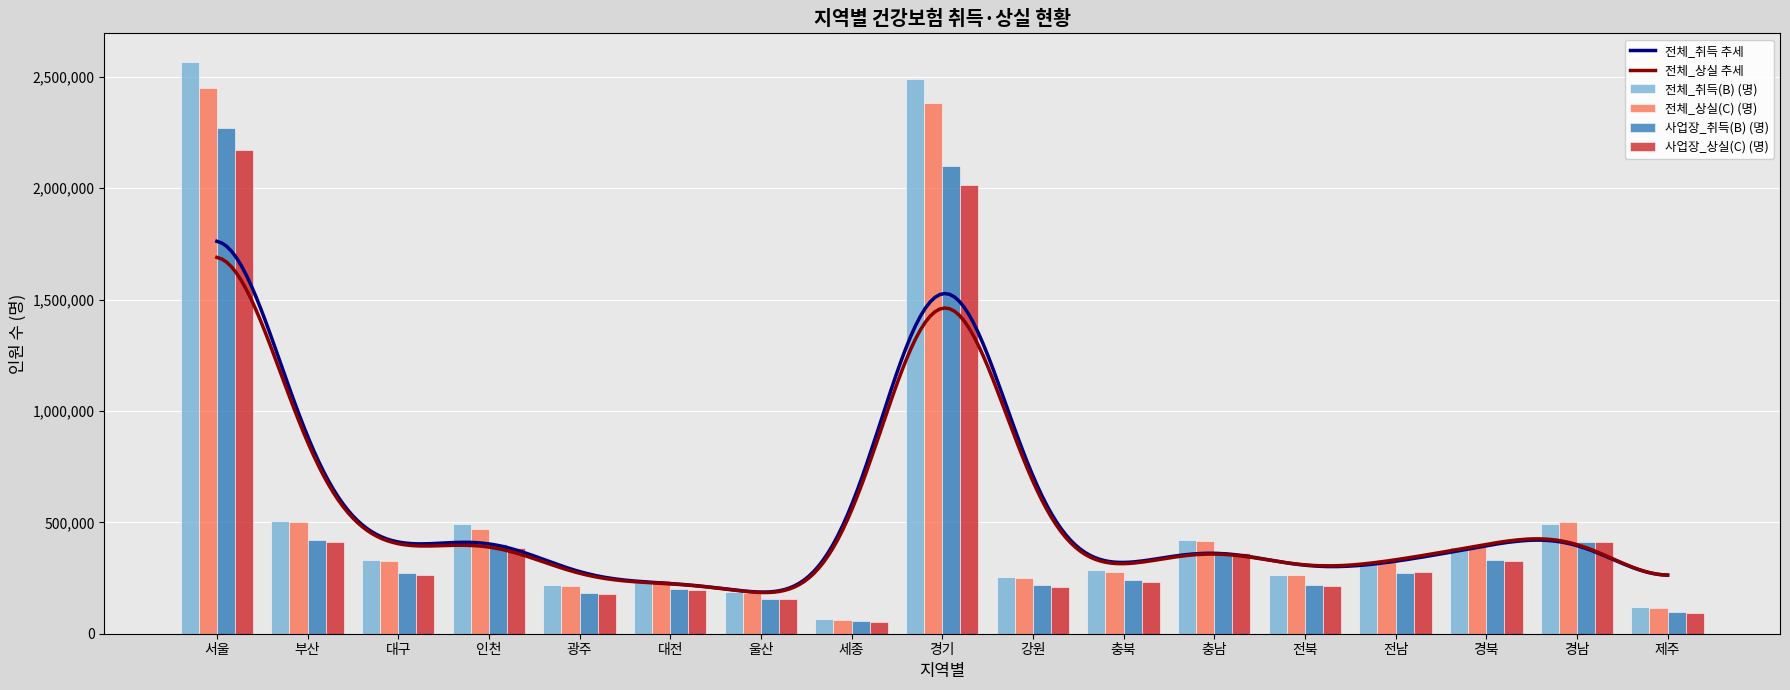

Which category has the highest value in the 사업장_상실(C) (명) series?

서울